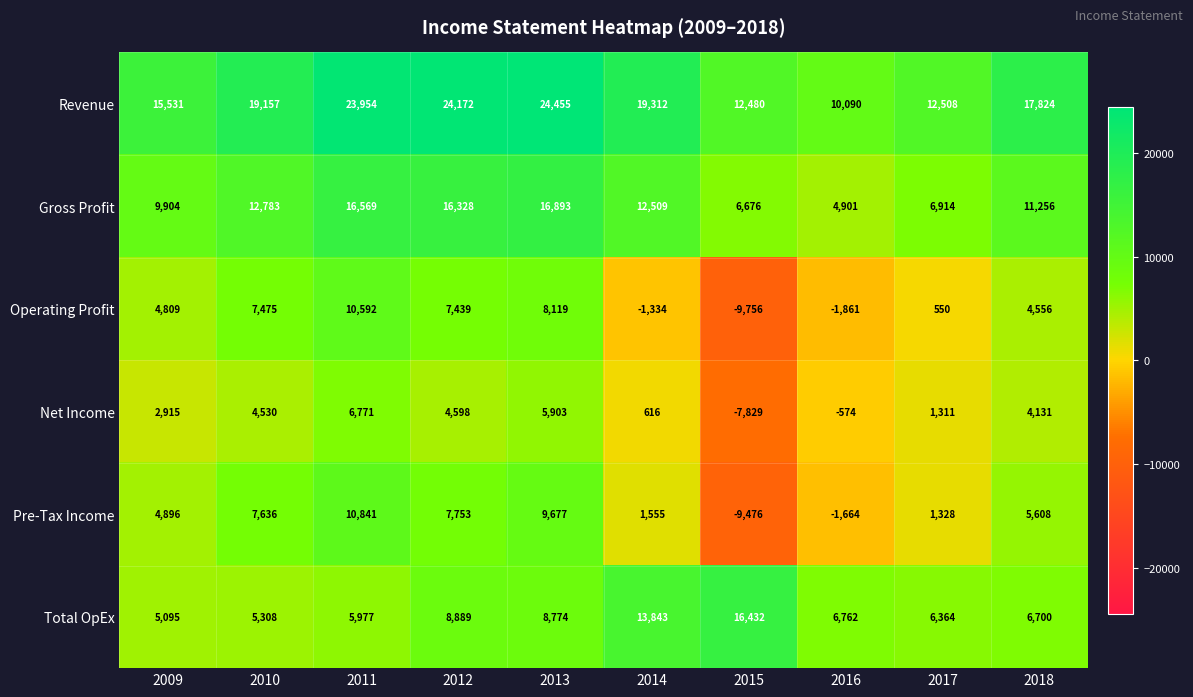

What is the smallest value displayed?

-9756